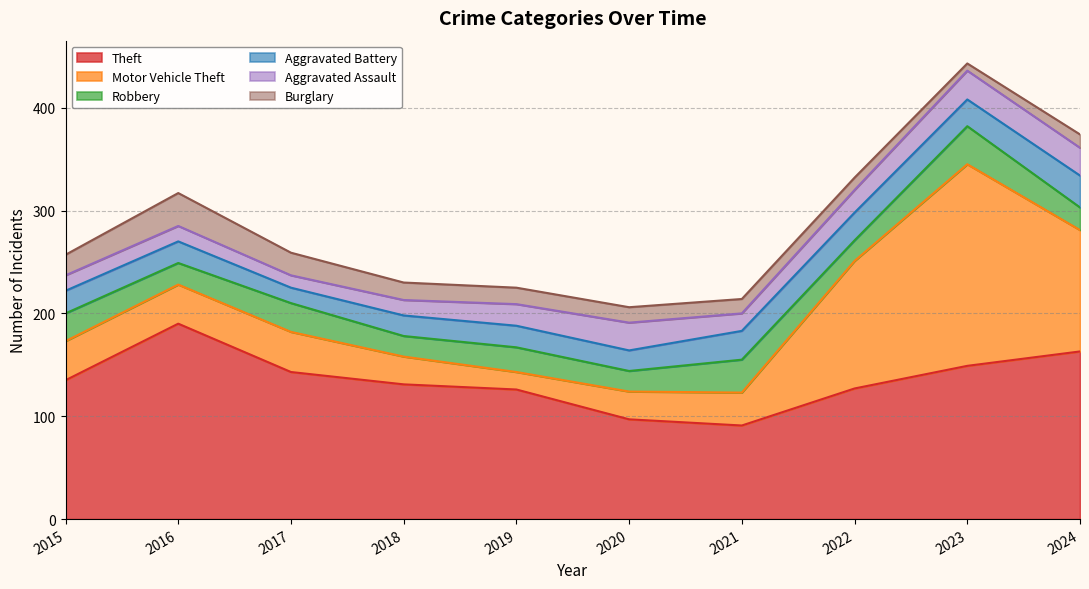

In Theft, how many points are higher than both neighbors (excluding endpoints)?

1